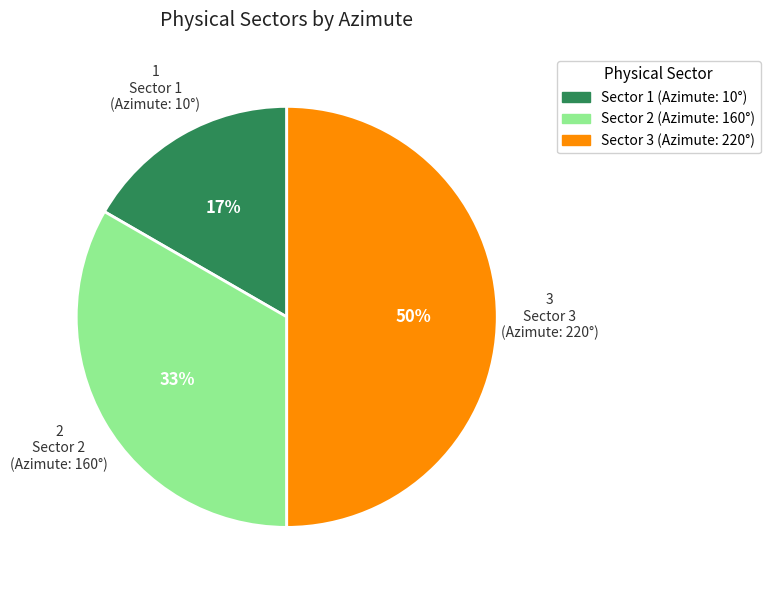

Combined, do Sector 3 (Azimute: 220°) and Sector 1 (Azimute: 10°) account for over 50%?

Yes